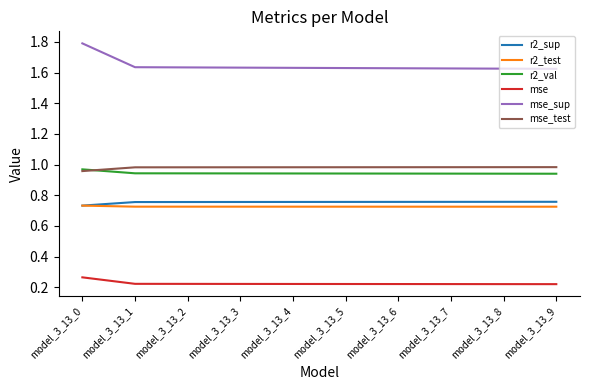

At which category does the chart reach its peak across all series?

model_3_13_0